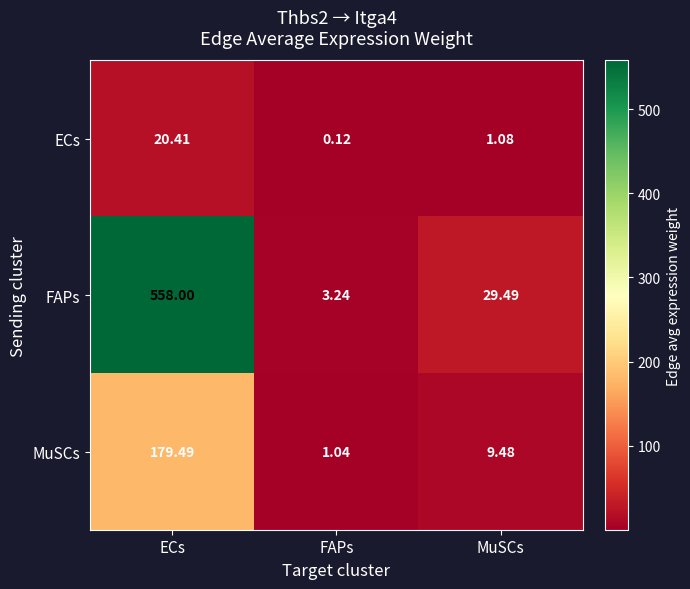

Count the number of categories in the chart.

3